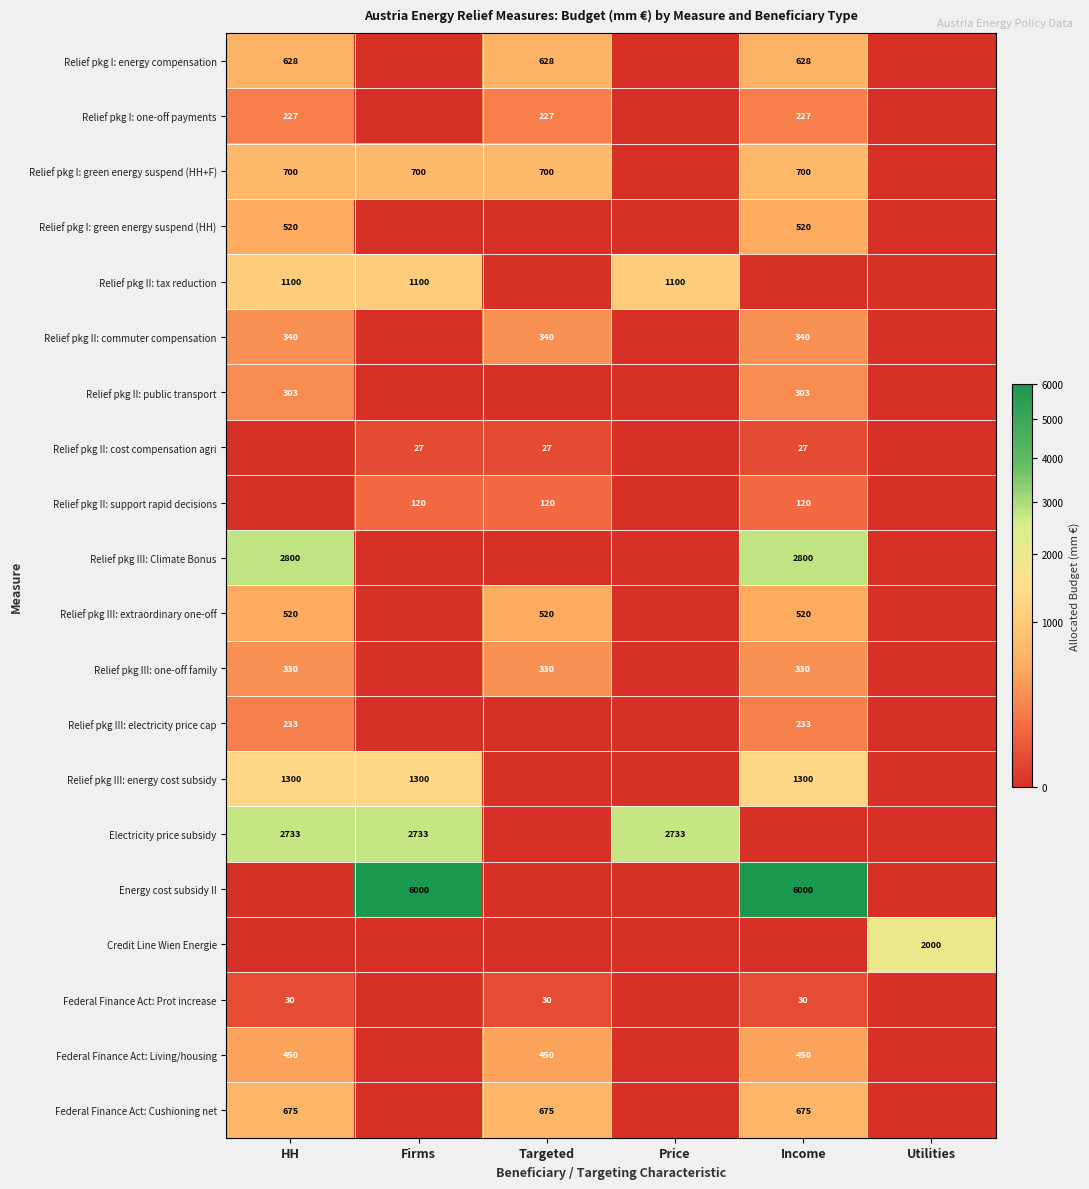

The Relief pkg III: energy cost subsidy series shows 1300 at Firms. True or false?

True